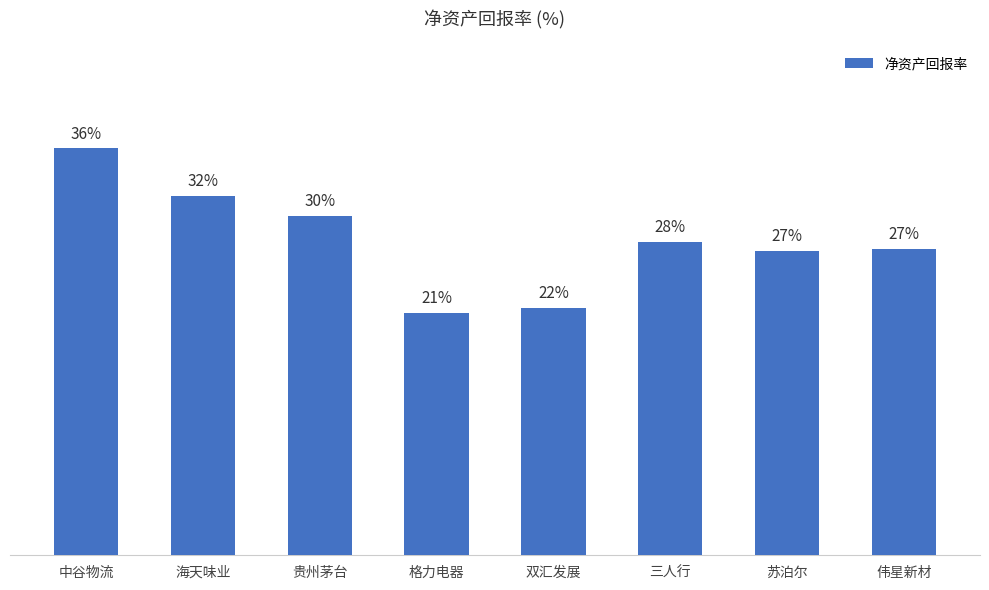

What is the label of the 8th bar from the right?

中谷物流